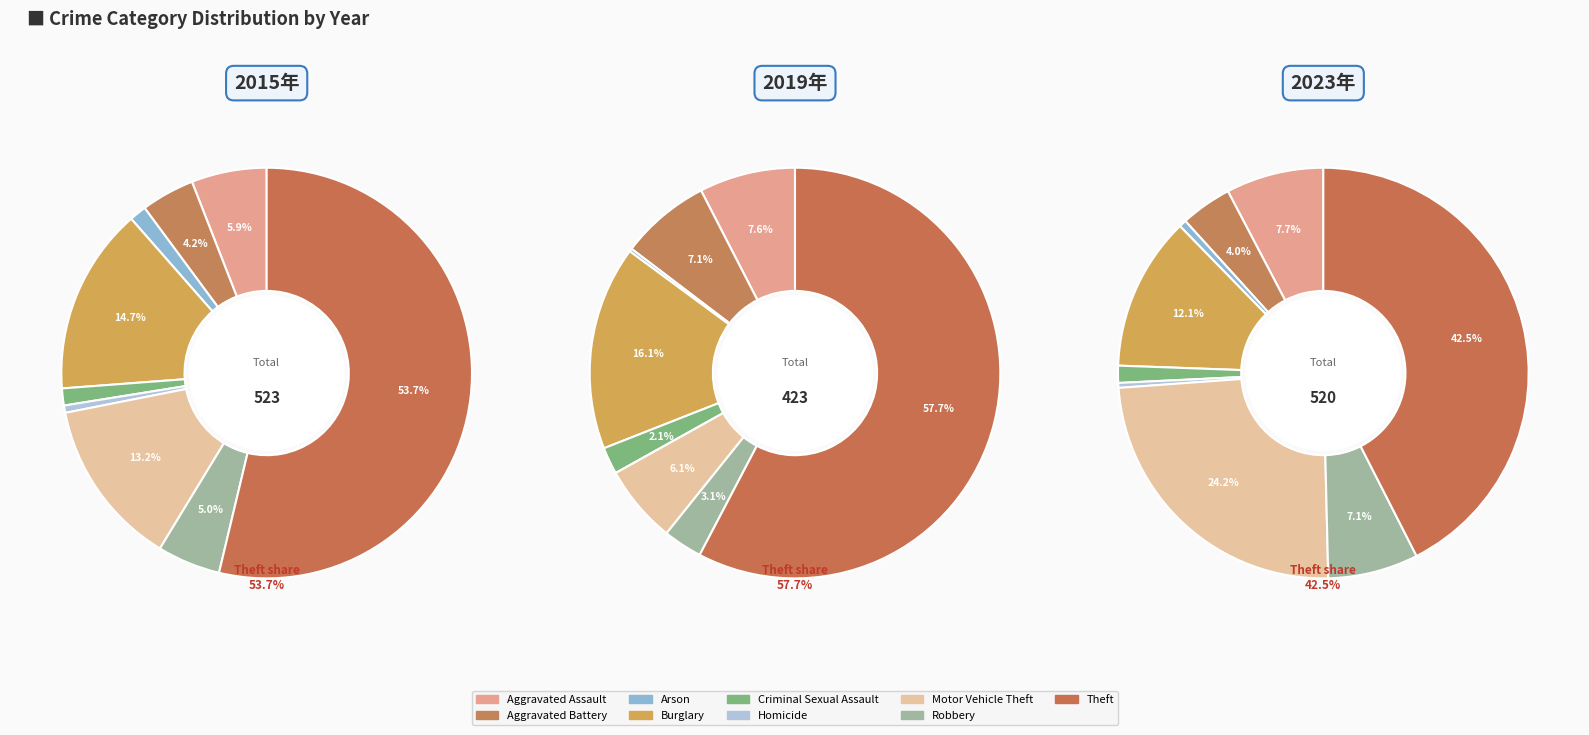

Does any single category account for the majority?

Yes